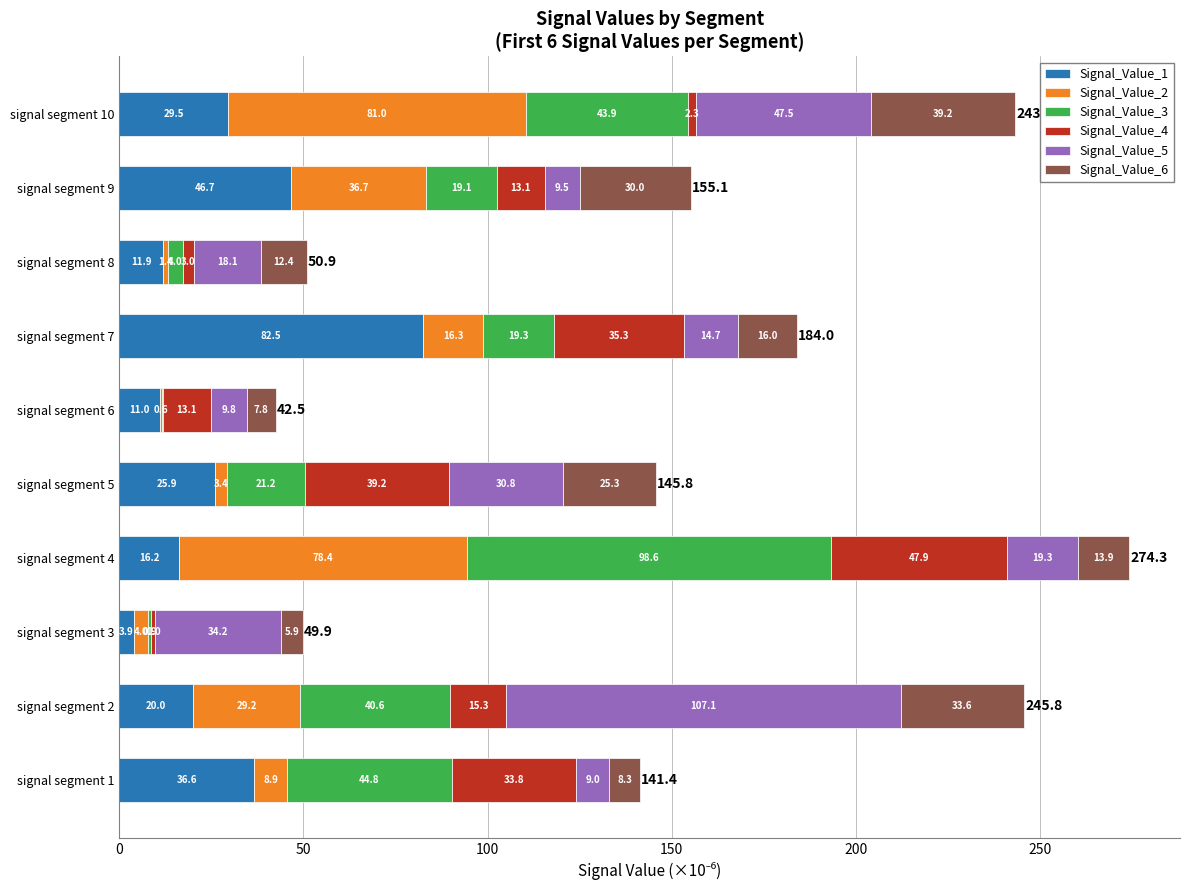

What is the highest value of the Signal_Value_1 series?

82.5